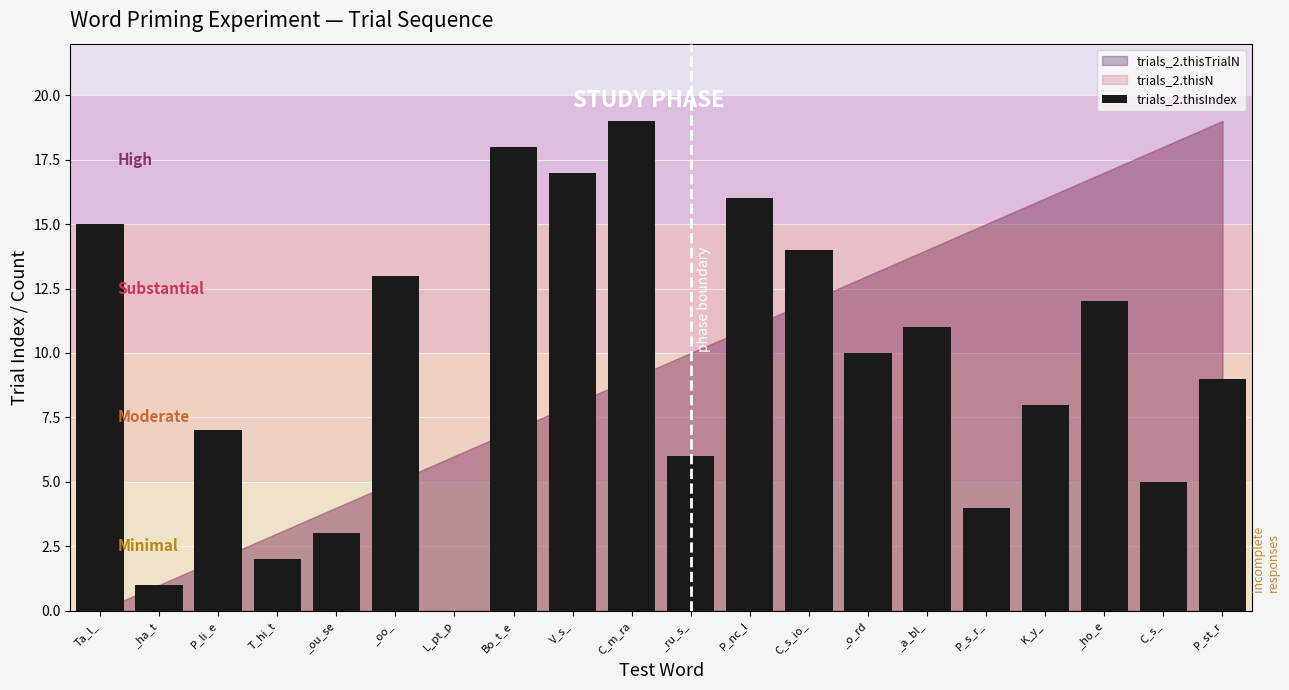

True or false: the data shows 11 at _a_bl_.

True